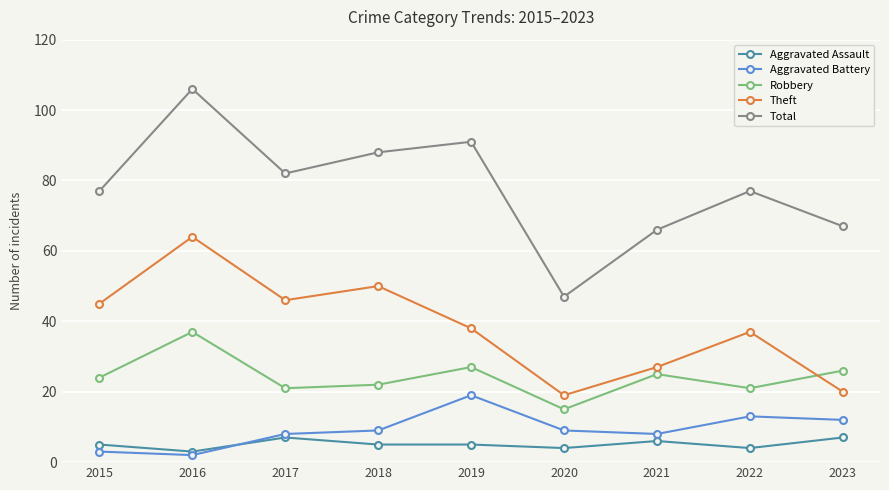

What is the value of the Total point at the 9th from the left?

67